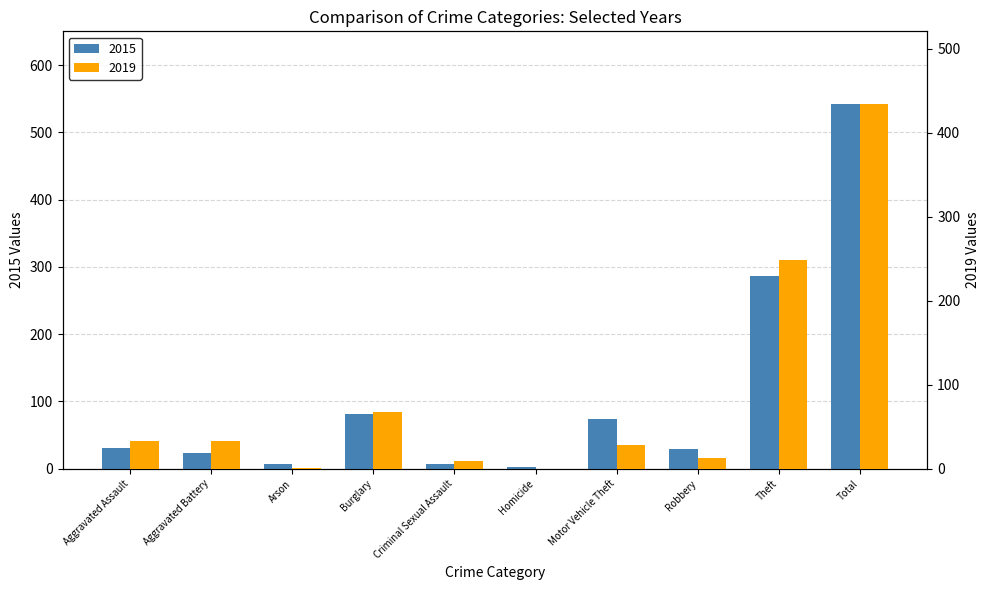

At how many categories does at least one series exceed 315?

1